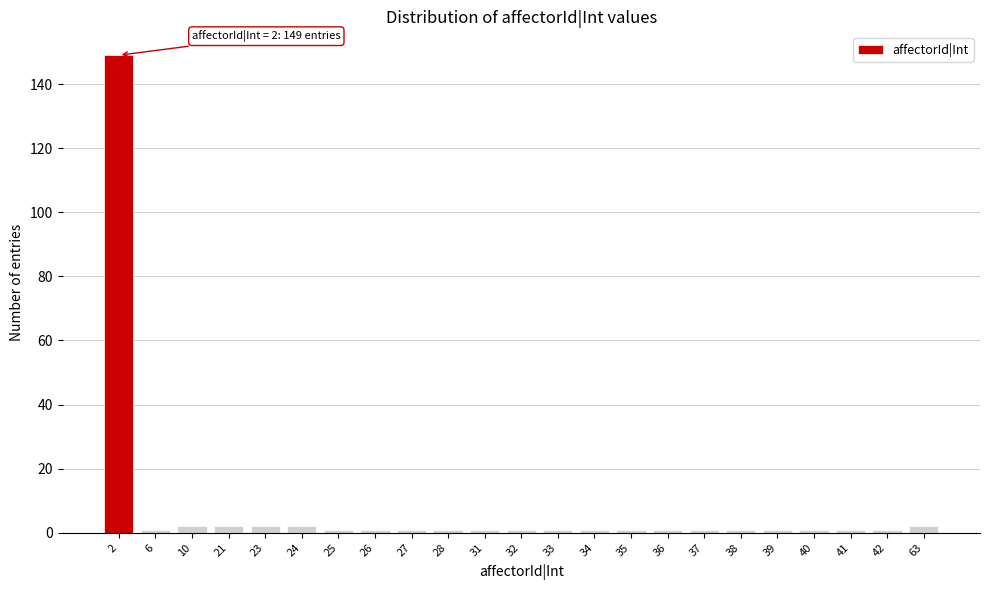

Reading right to left, what are all the values shown in this chart?

2	1	1	1	1	1	1	1	1	1	1	1	1	1	1	1	1	2	2	2	2	1	149